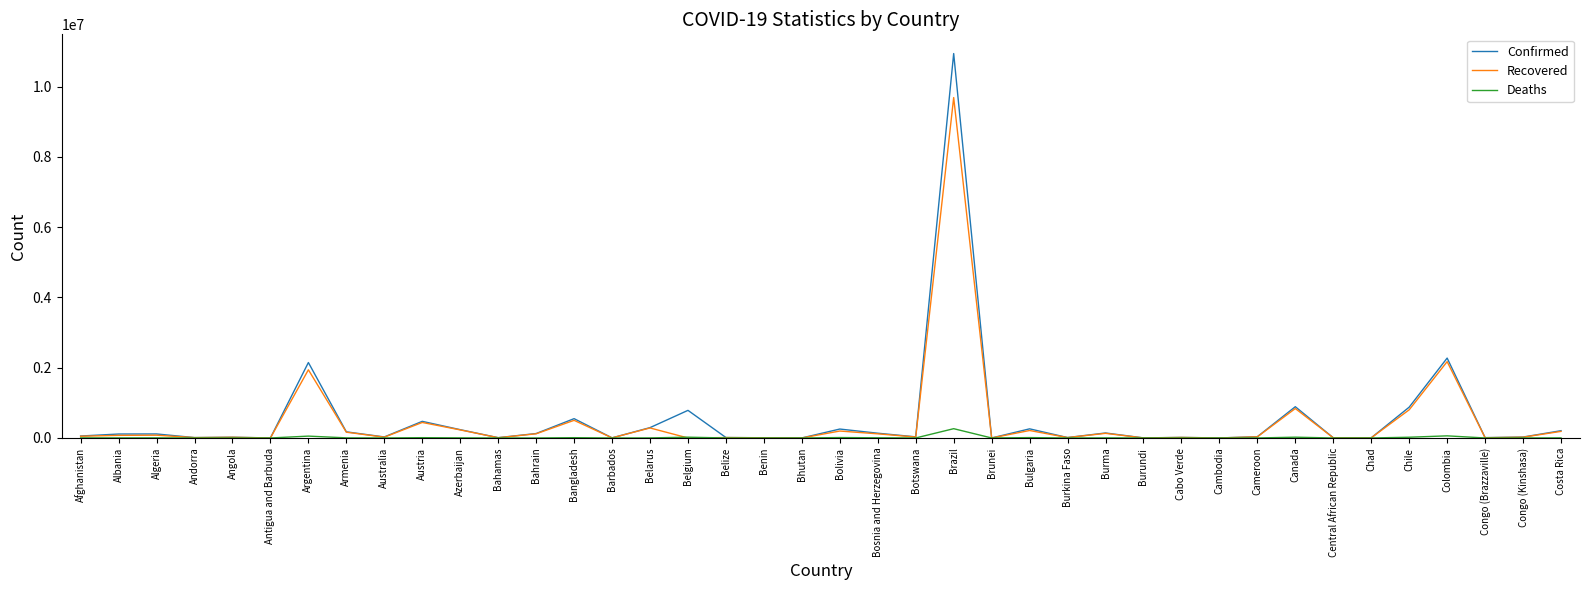

At which label is Recovered closest to 4843012?

Colombia